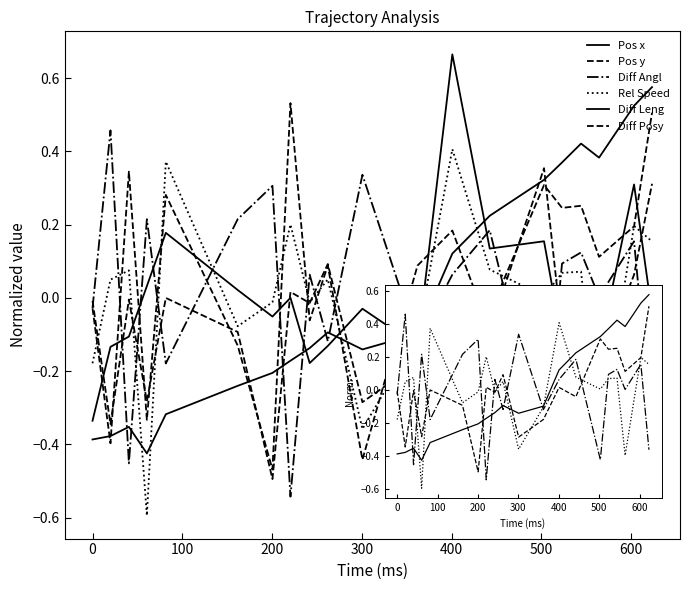

How many interior local valleys does the Diff Posy series have?

8